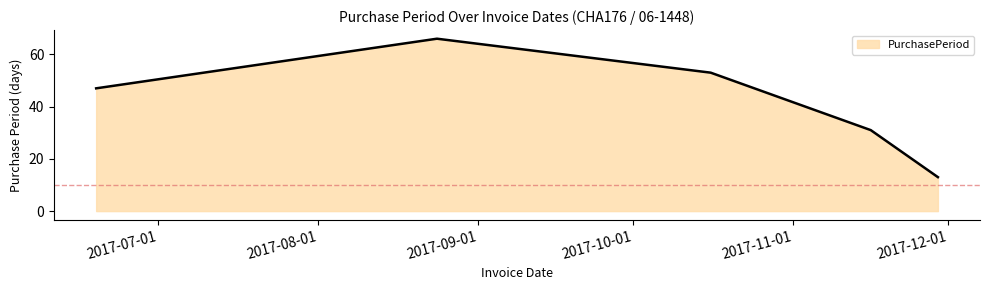

How many interior local peaks (higher than both neighbors) does the data have?

1